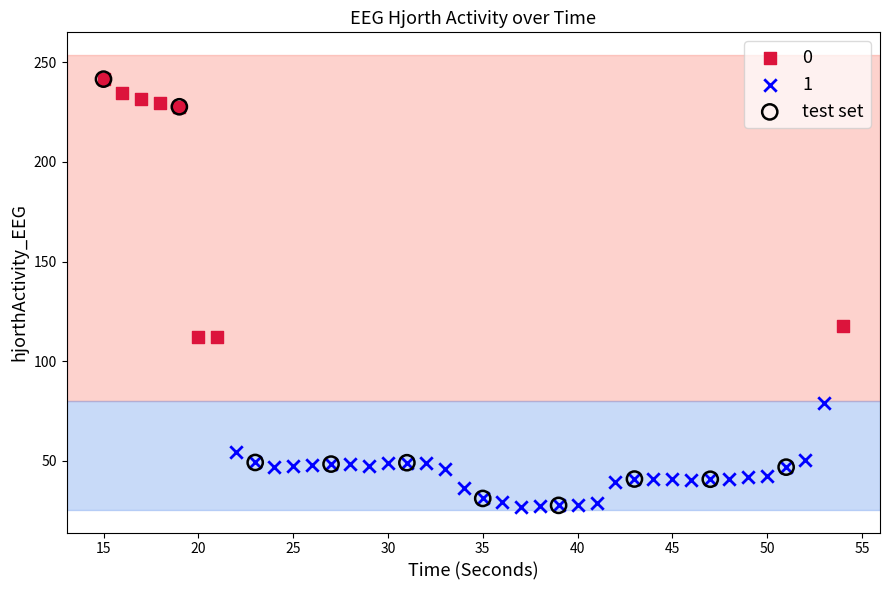

Which series has the widest spread of Y values?

test set